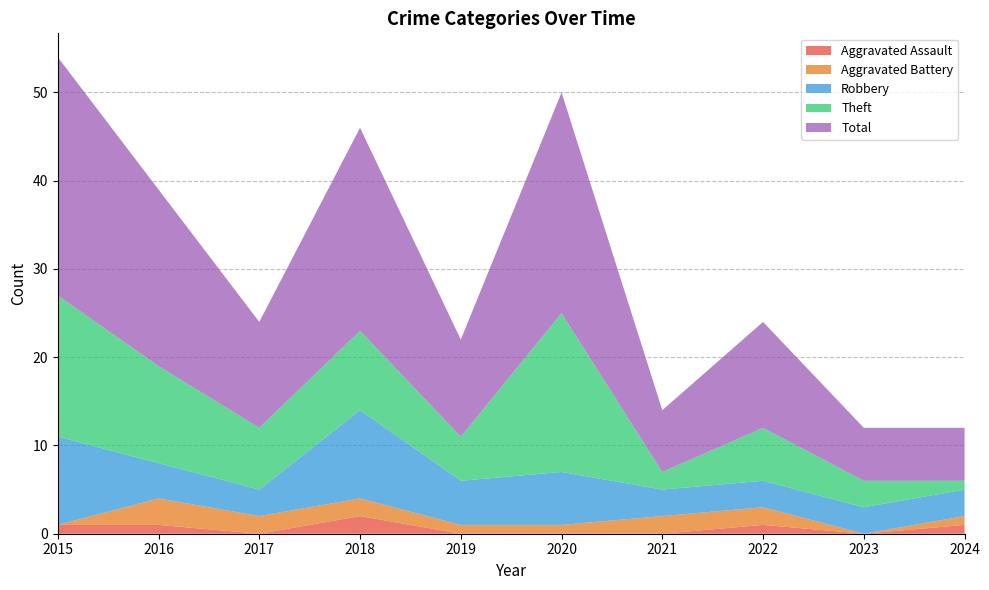

Reading right to left, list all the values displayed in this chart.

Aggravated Assault: 1	0	1	0	0	0	2	0	1	1
Aggravated Battery: 1	0	2	2	1	1	2	2	3	0
Robbery: 3	3	3	3	6	5	10	3	4	10
Theft: 1	3	6	2	18	5	9	7	11	16
Total: 6	6	12	7	25	11	23	12	20	27